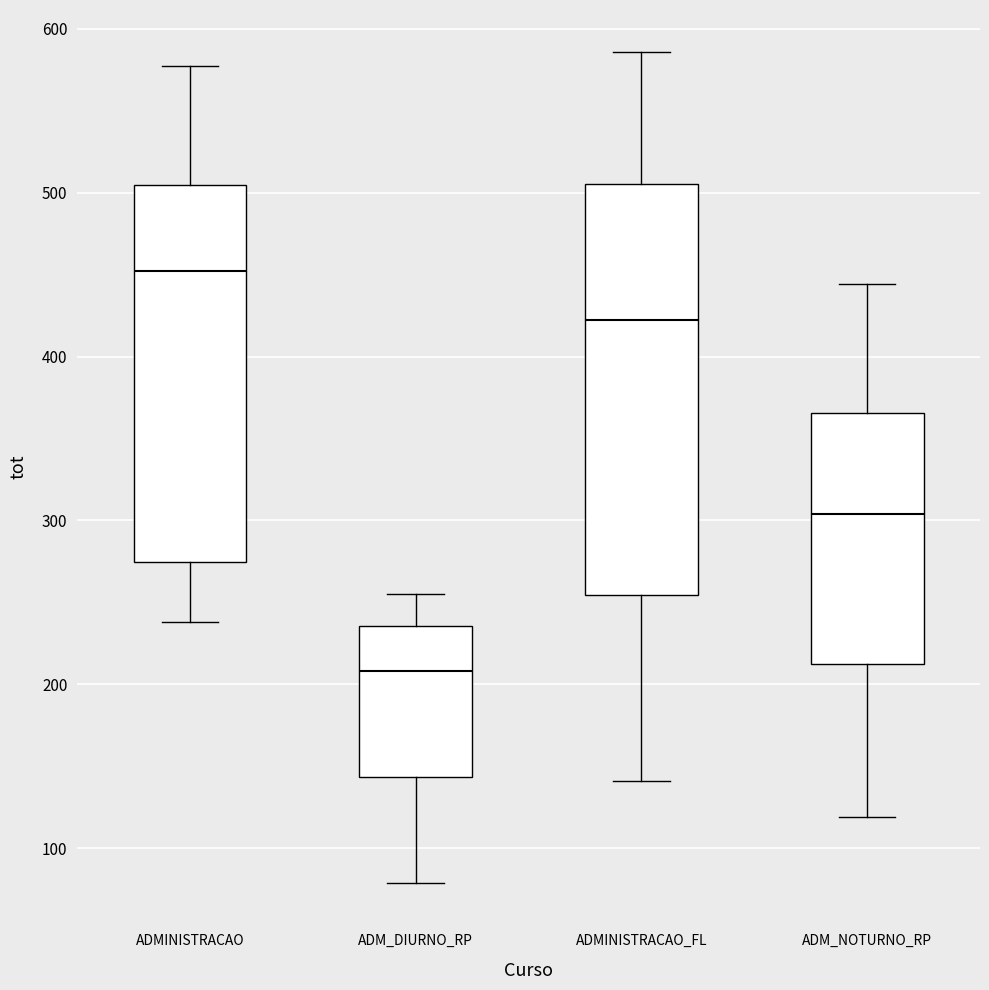

Reading left to right, transcribe this box plot: for each box, give where its median line is, the range the box spans, and where its two whiskers end, as read against the y-axis. The values are not printed on the chart, so give them approximately, as read against the axis.

ADMINISTRACAO: median 450, box 270 to 500, whiskers 240 to 580
ADM_DIURNO_RP: median 210, box 140 to 240, whiskers 80 to 260
ADMINISTRACAO_FL: median 420, box 250 to 510, whiskers 140 to 590
ADM_NOTURNO_RP: median 300, box 210 to 370, whiskers 120 to 440